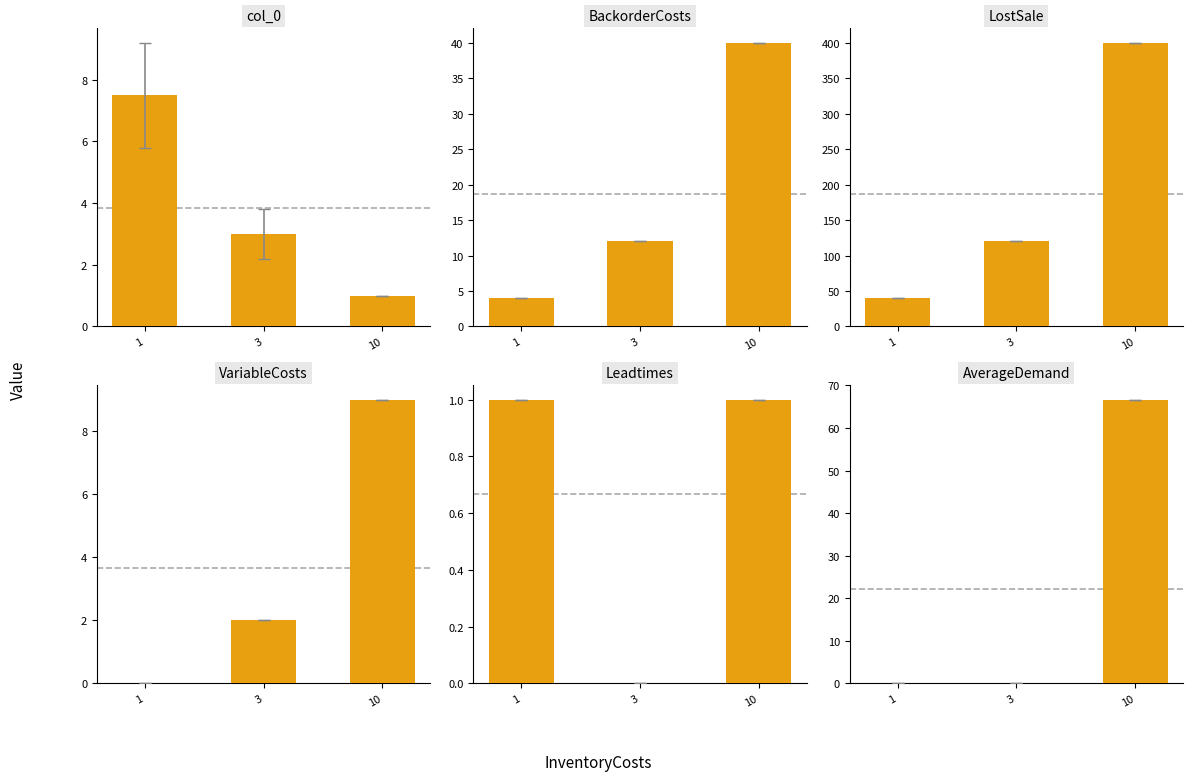

How many series are shown in this chart?

6